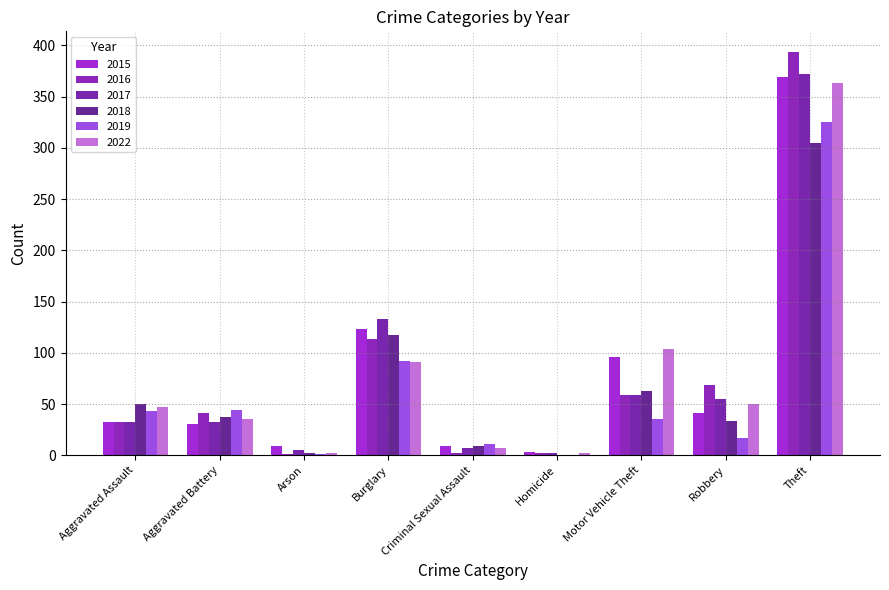

Which series has the widest spread of values?

2016